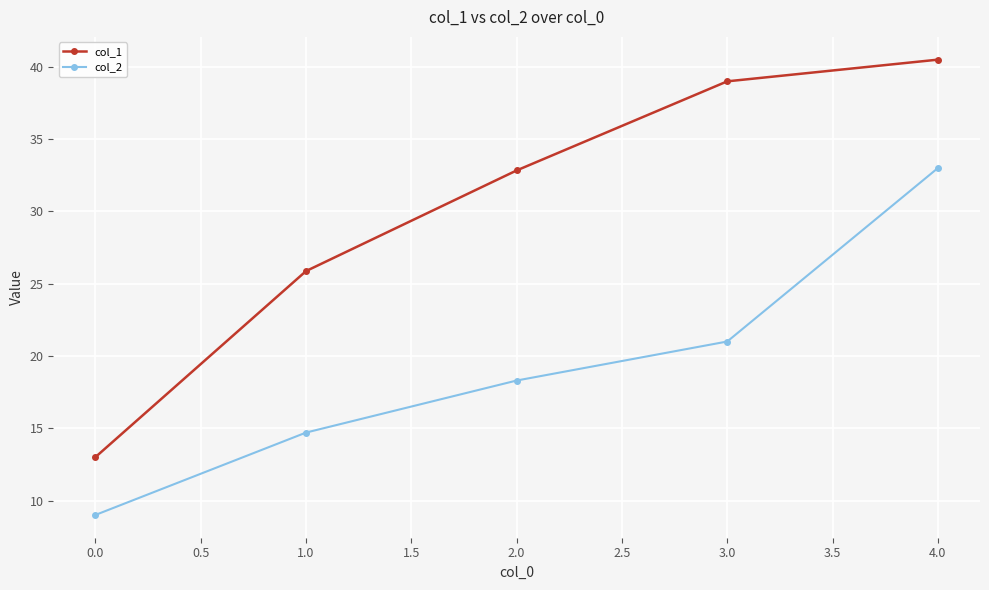

At which category is the sum across all series the highest?

4.0